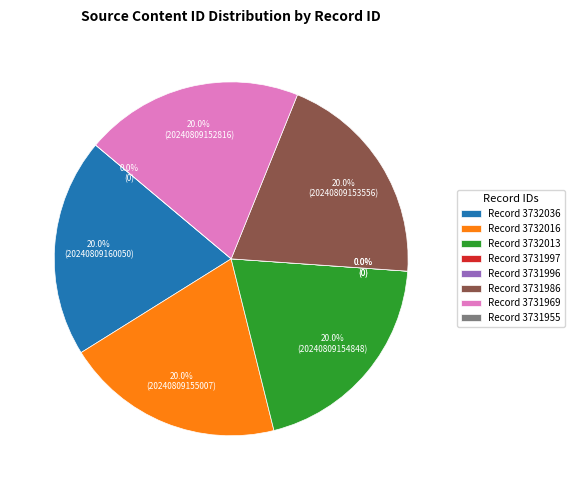

How much of the chart is everything except 3732036?

80.0%